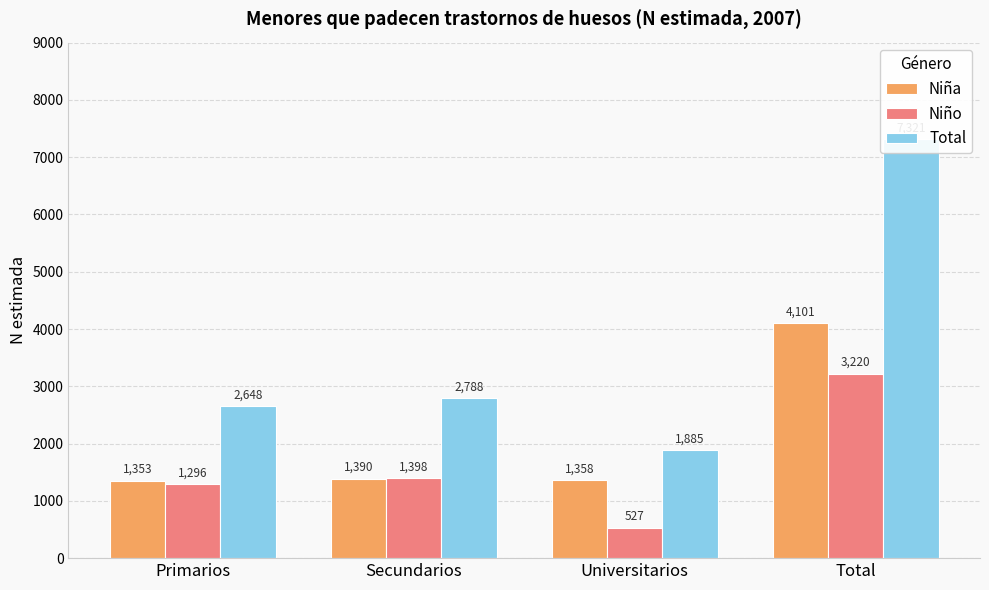

What is the label of the 3rd bar from the left?

Universitarios